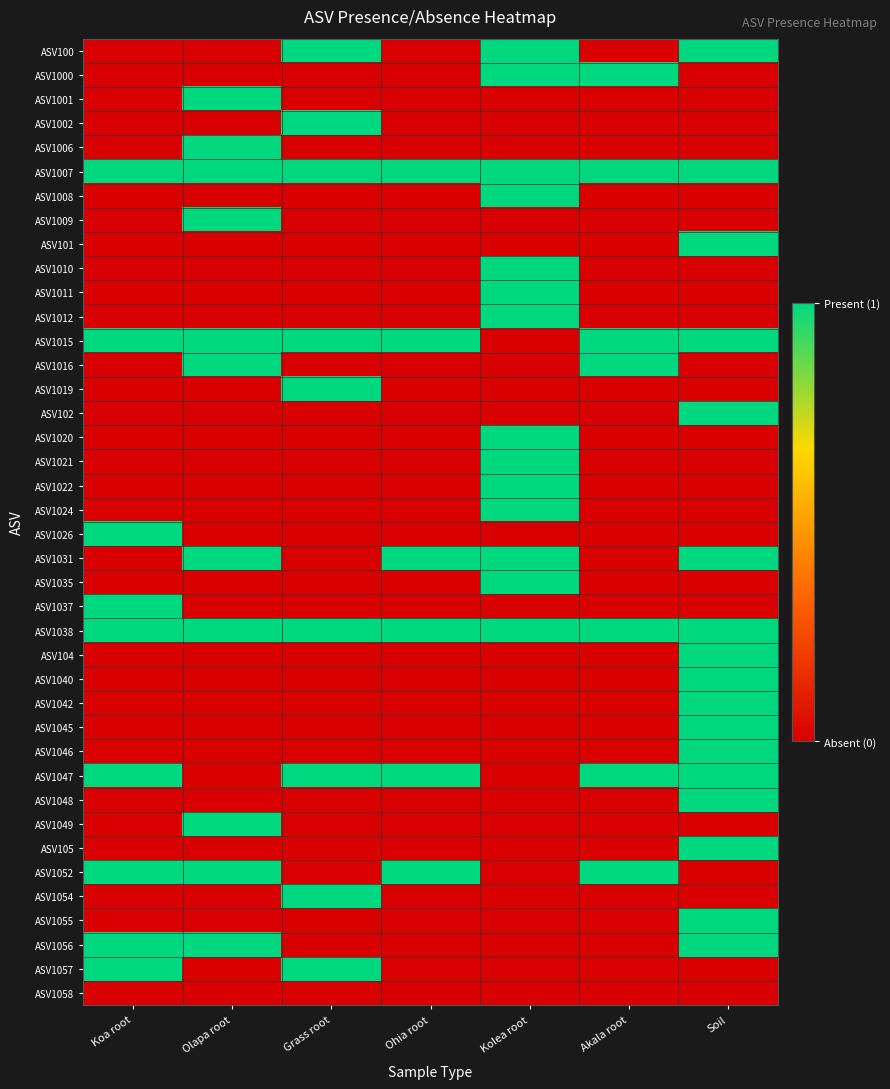

How many distinct data groups are displayed?

40